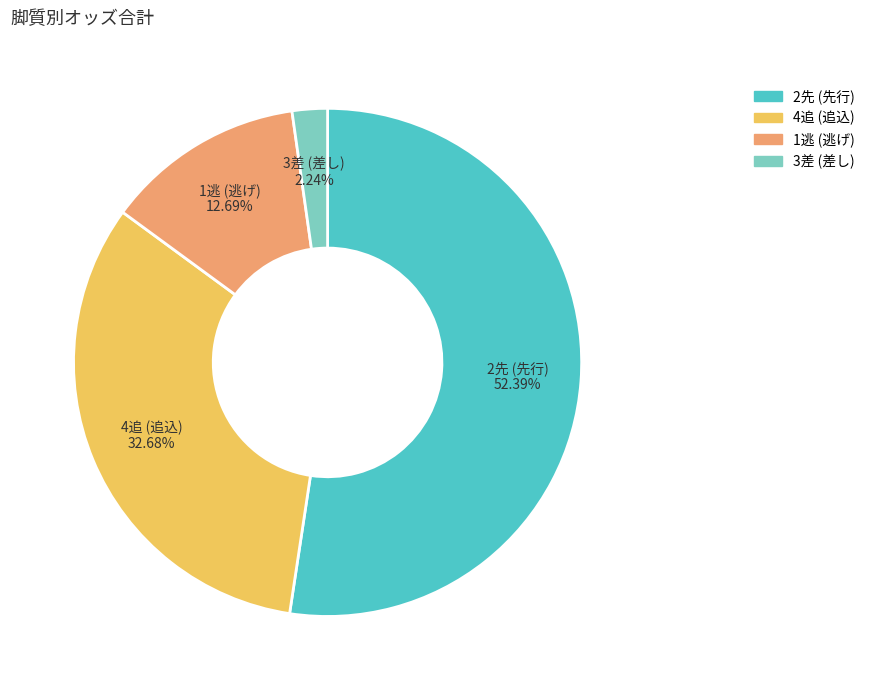

Is there any slice that represents more than half of the pie?

Yes